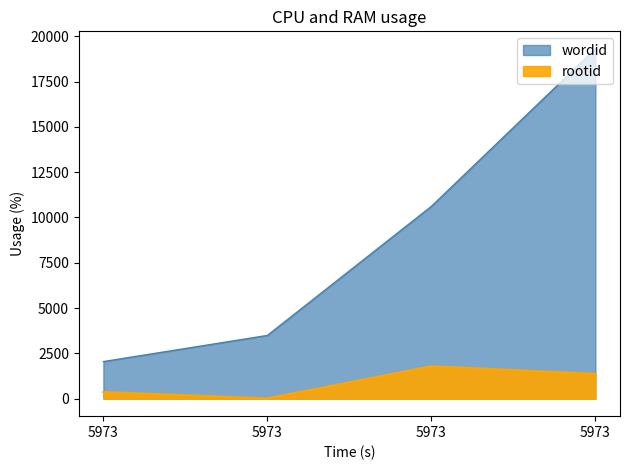

What are all the series names shown in the legend?

wordid, rootid